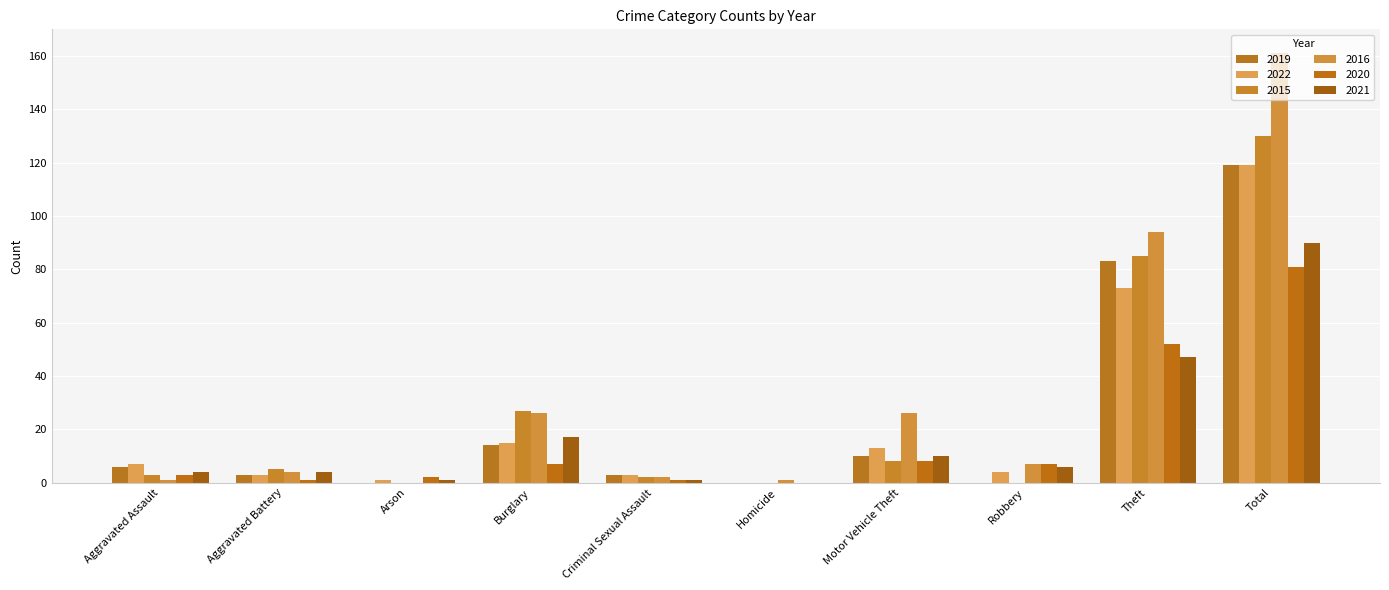

How many groups of bars are there?

10